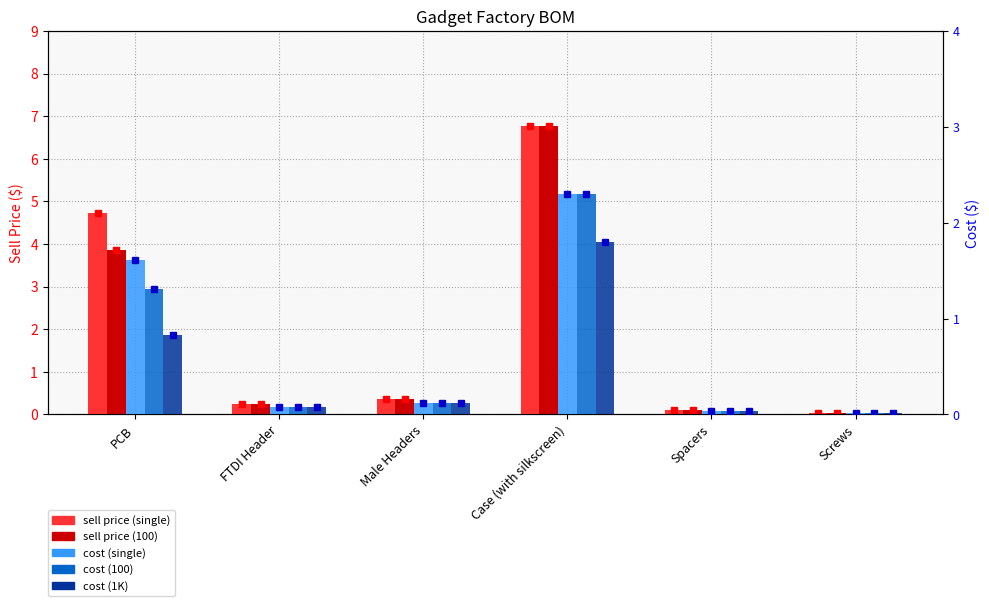

What value does the 1K Cost series have at PCB?

0.8